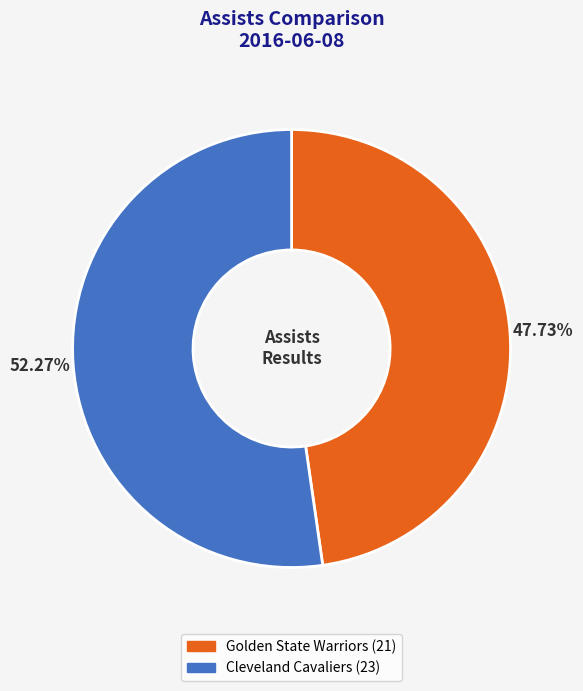

Does any single category account for the majority?

Yes